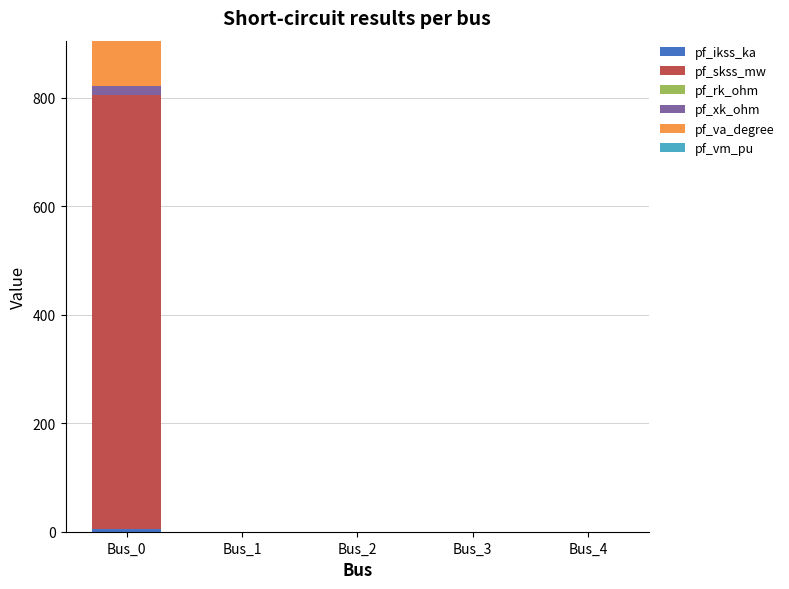

At which category is the sum across all series the highest?

Bus_0